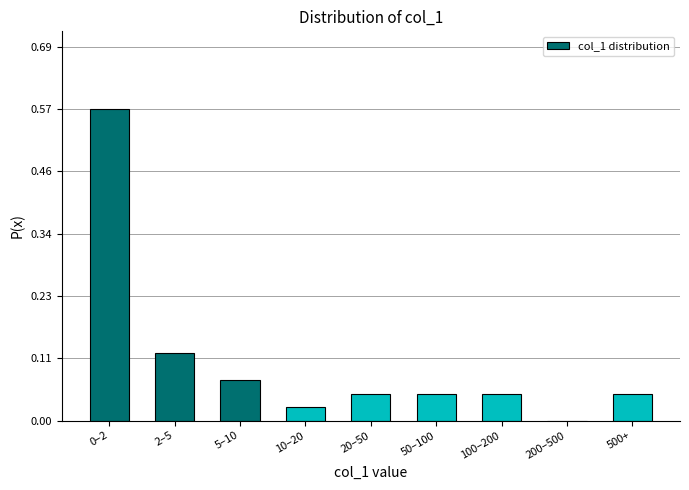

What is the sum of all values?

1.0